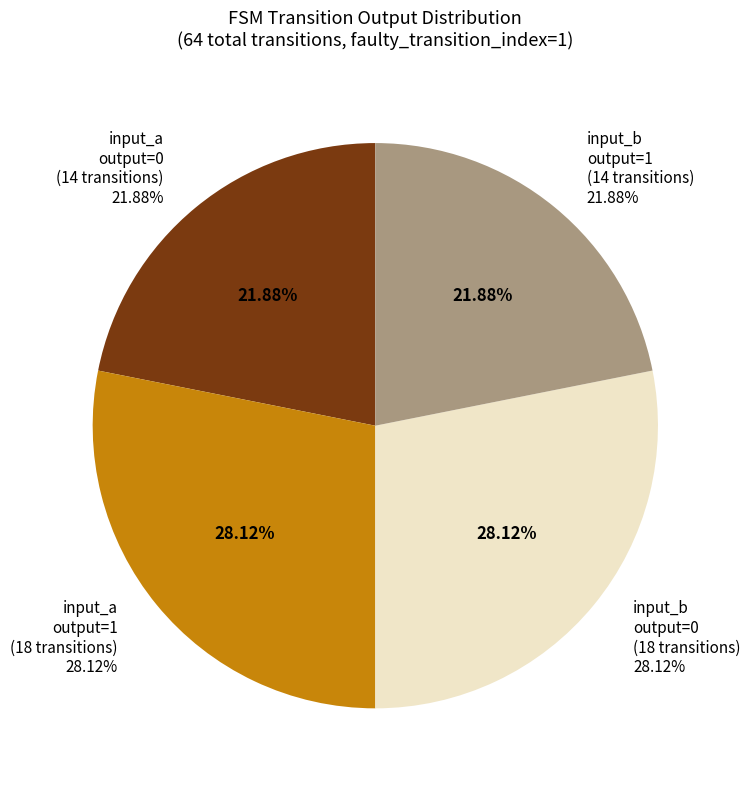

Which has a higher value, output_symbol=0 (input a) or output_symbol=1 (input b)?

output_symbol=0 (input a)